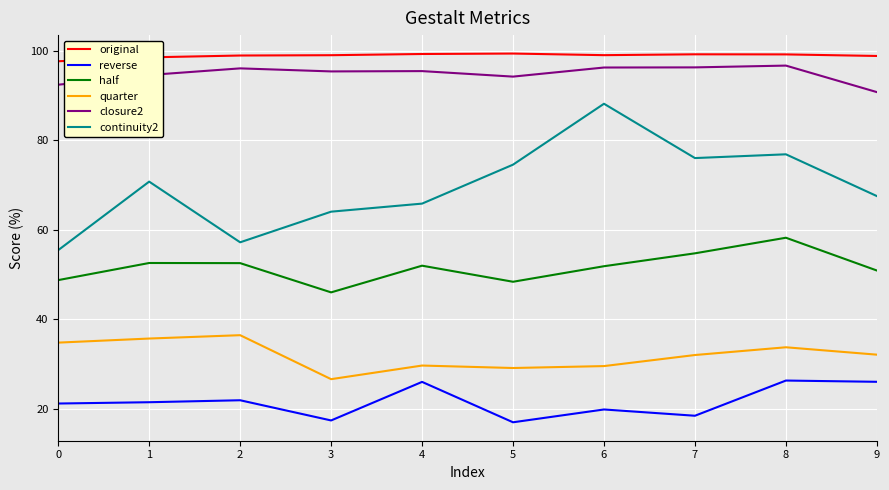

What is the difference between the maximum and second lowest values in the continuity2 series?

30.9